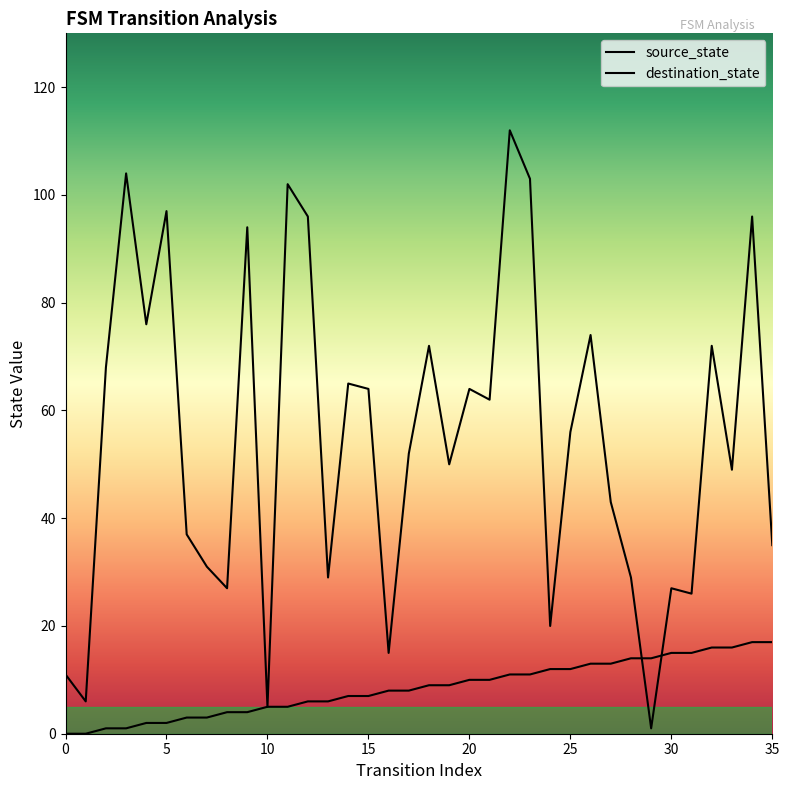

Where is the first local minimum for destination_state?

1